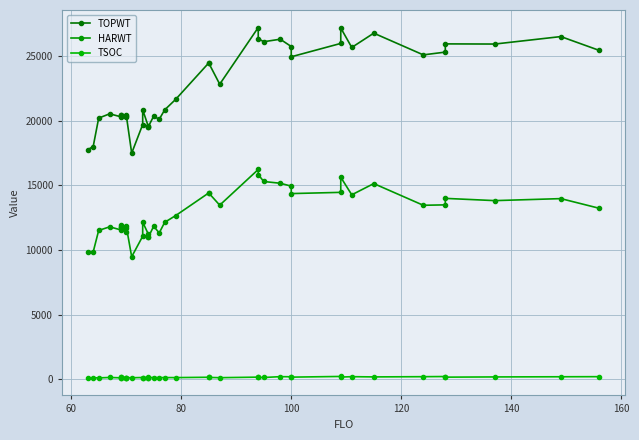

What is the average value of the TSOC series?

161